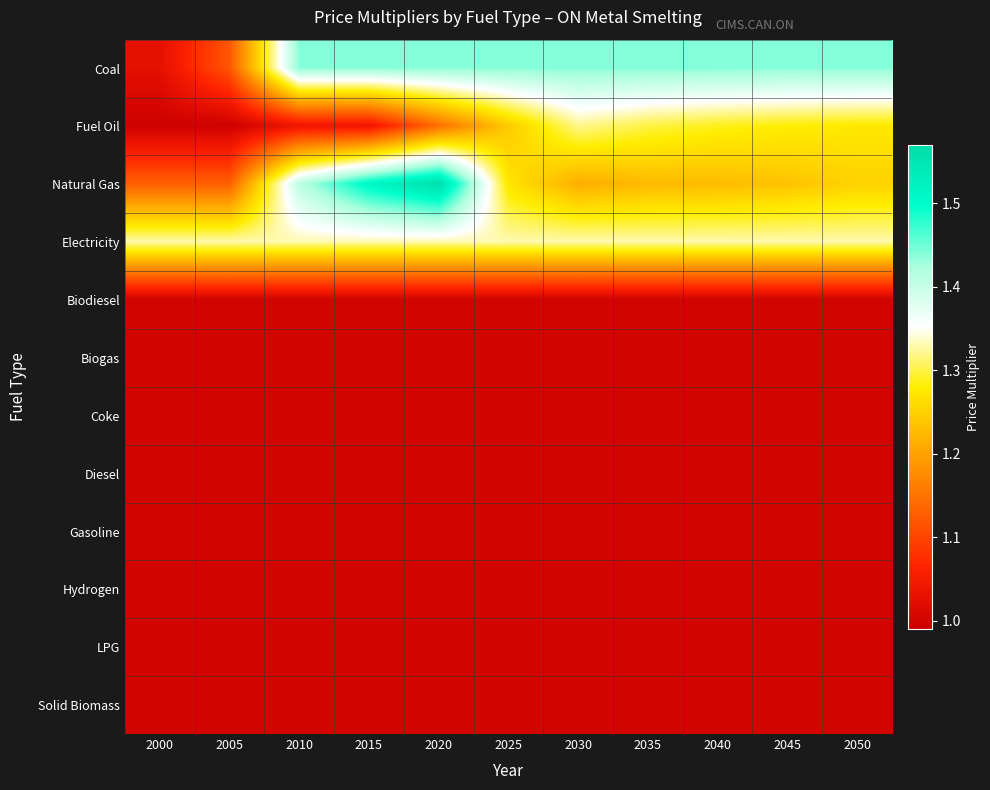

At which category is the sum across all series the highest?

2020